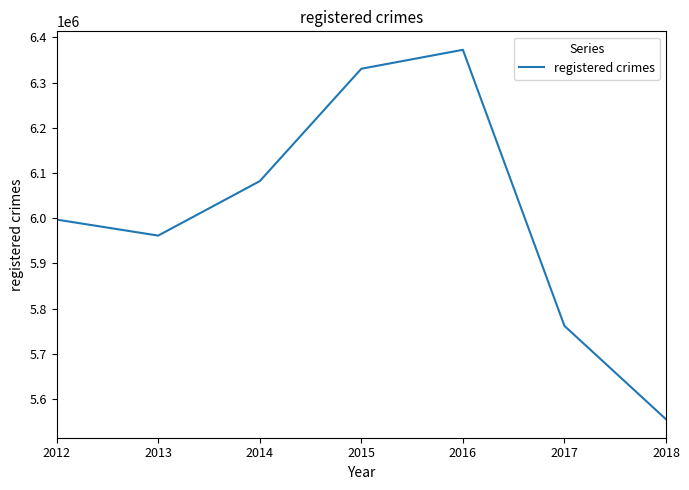

Reading right to left, extract all data points from this chart.

2018=5555520	2017=5761984	2016=6372526	2015=6330649	2014=6082064	2013=5961662	2012=5997040